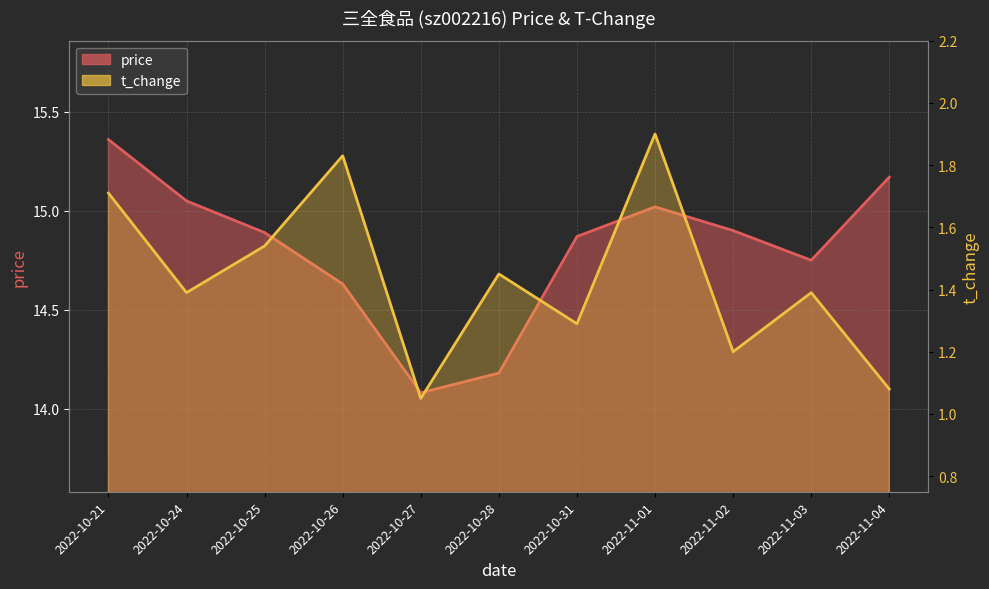

Does the chart have visible grid lines?

Yes